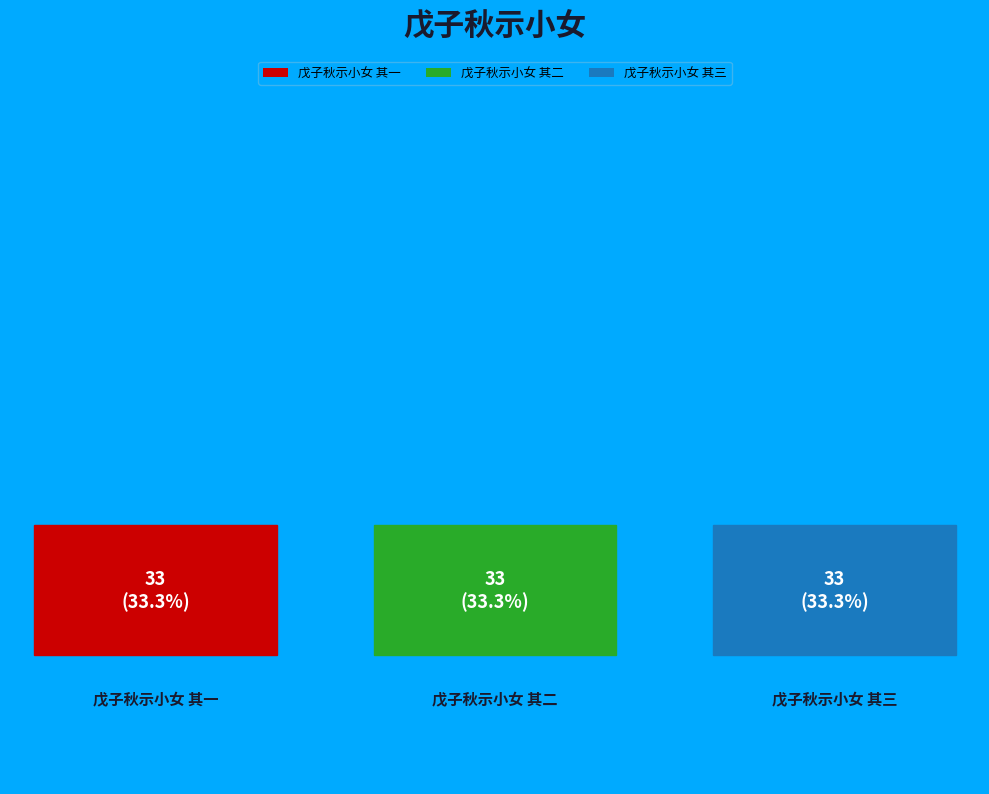

Combined, what portion of the pie is 戊子秋示小女 其三 and 戊子秋示小女 其二?

66.7%